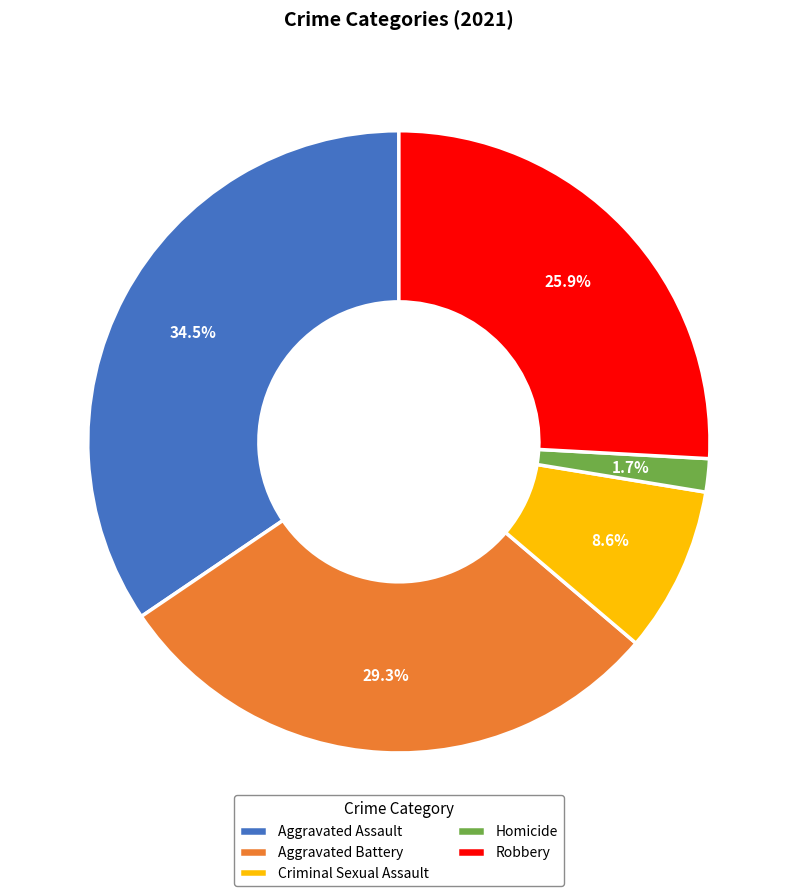

The Criminal Sexual Assault slice represents 9% of the pie. True or false?

True